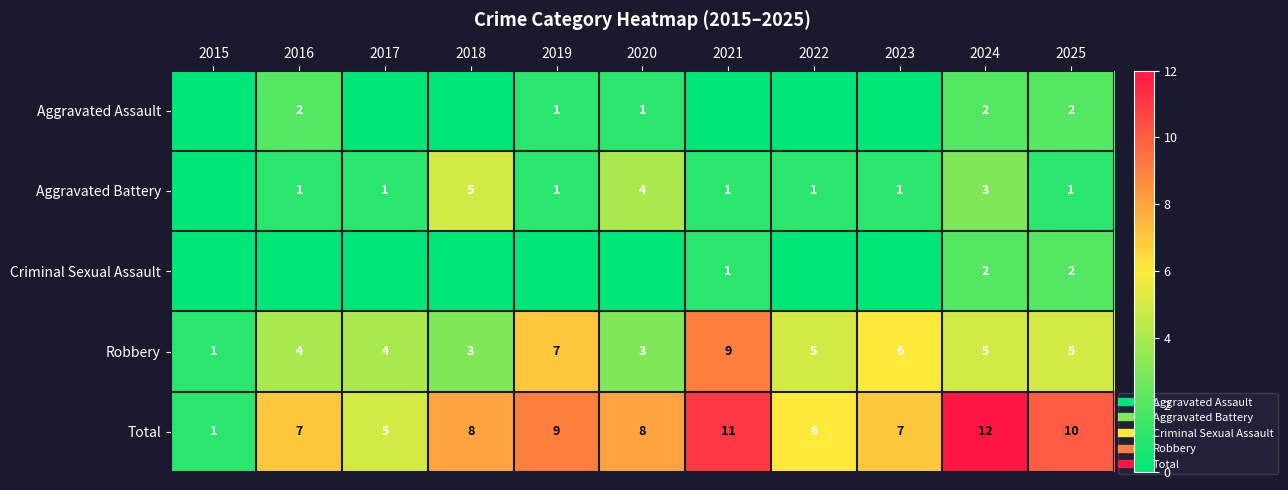

The value of Aggravated Assault at 2023 is 0. True or false?

True